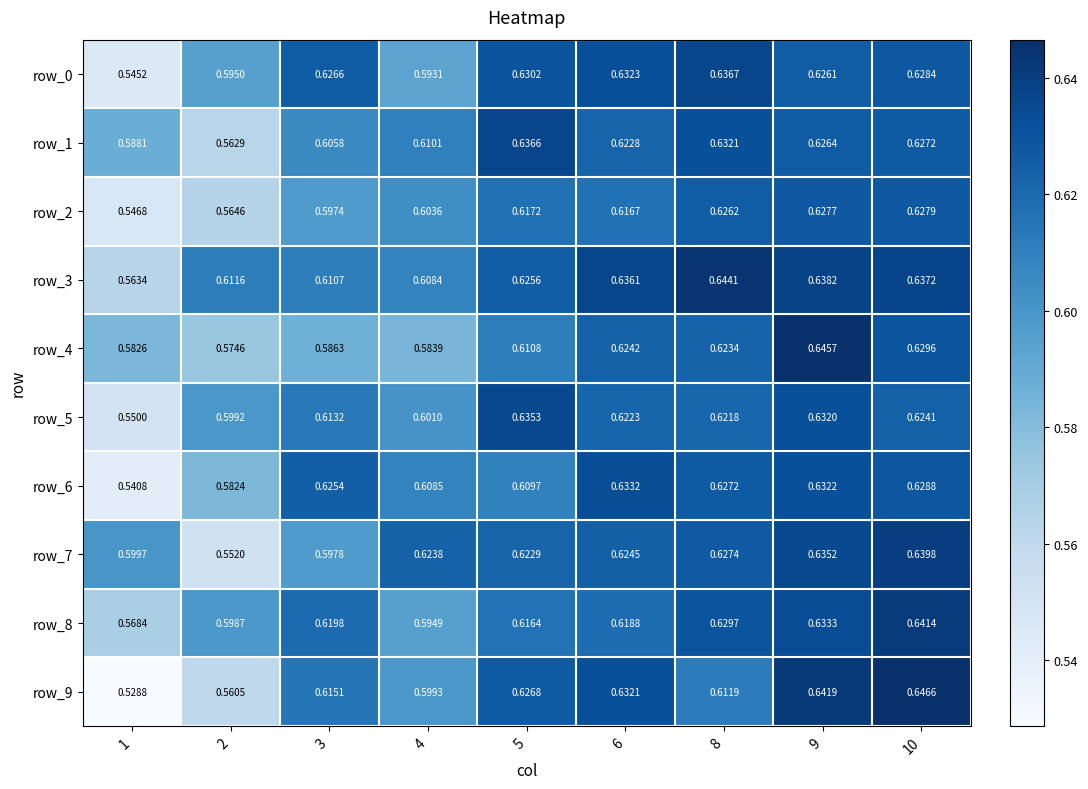

Reading left to right, transcribe all the data shown in this chart.

row_0: 0.5	0.6	0.6	0.6	0.6	0.6	0.6	0.6	0.6
row_1: 0.6	0.6	0.6	0.6	0.6	0.6	0.6	0.6	0.6
row_2: 0.5	0.6	0.6	0.6	0.6	0.6	0.6	0.6	0.6
row_3: 0.6	0.6	0.6	0.6	0.6	0.6	0.6	0.6	0.6
row_4: 0.6	0.6	0.6	0.6	0.6	0.6	0.6	0.6	0.6
row_5: 0.6	0.6	0.6	0.6	0.6	0.6	0.6	0.6	0.6
row_6: 0.5	0.6	0.6	0.6	0.6	0.6	0.6	0.6	0.6
row_7: 0.6	0.6	0.6	0.6	0.6	0.6	0.6	0.6	0.6
row_8: 0.6	0.6	0.6	0.6	0.6	0.6	0.6	0.6	0.6
row_9: 0.5	0.6	0.6	0.6	0.6	0.6	0.6	0.6	0.6